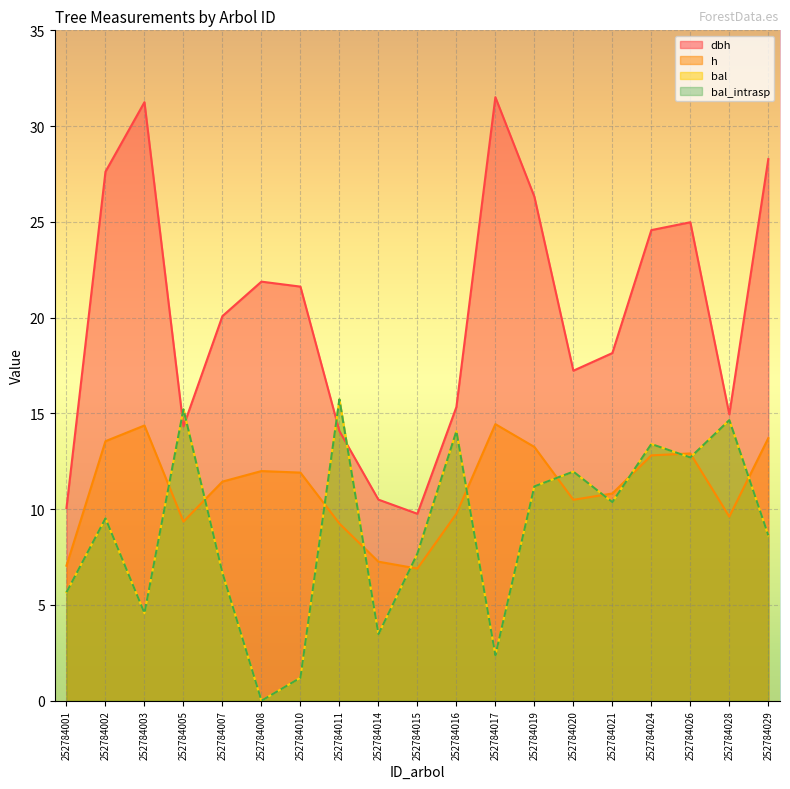

Between 252784015 and 252784010, which is larger?

252784010